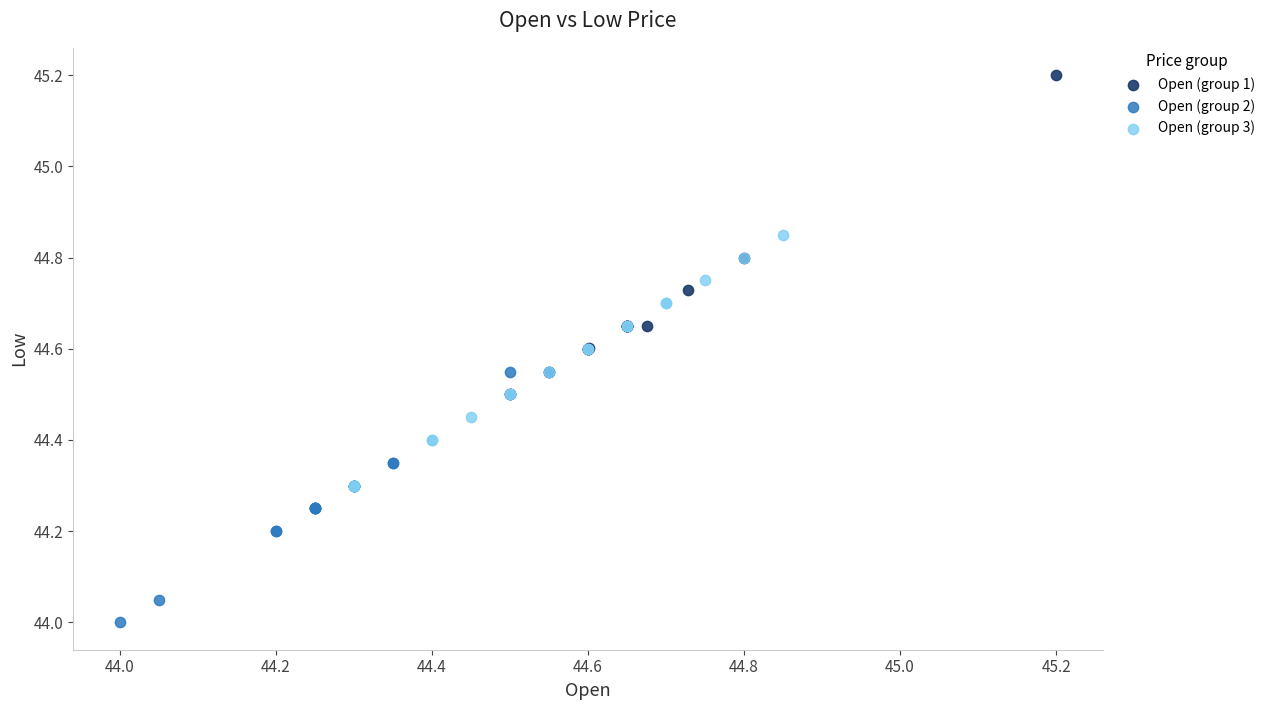

Which series has the widest spread of Y values?

Open (group 1)